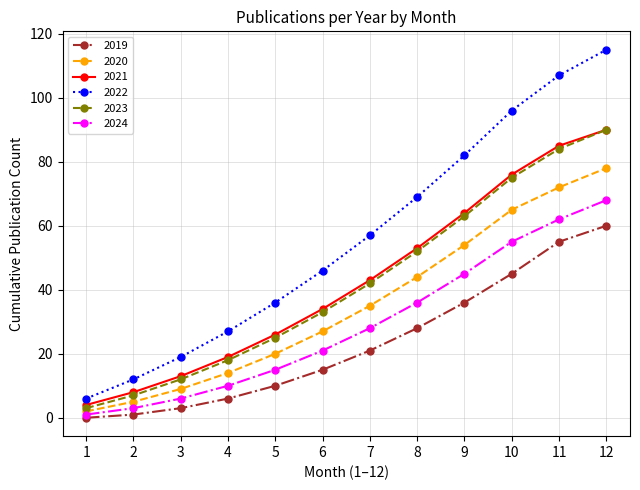

True or false: 2023 and 2024 intersect in this chart.

False